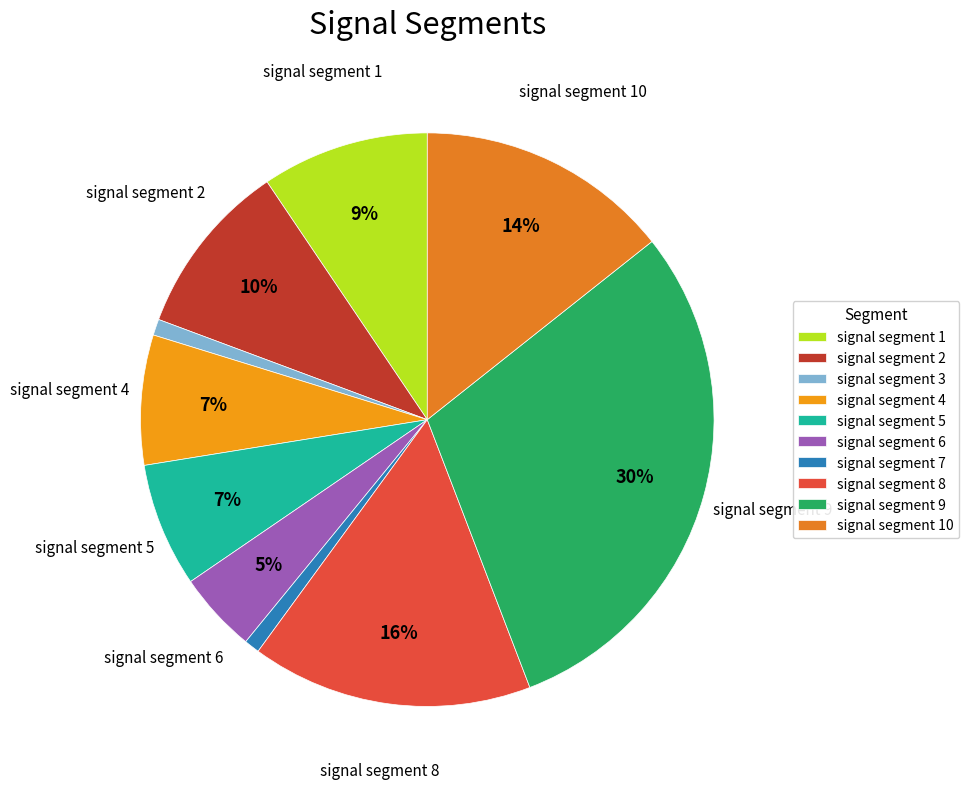

Which slice is the largest?

signal segment 9